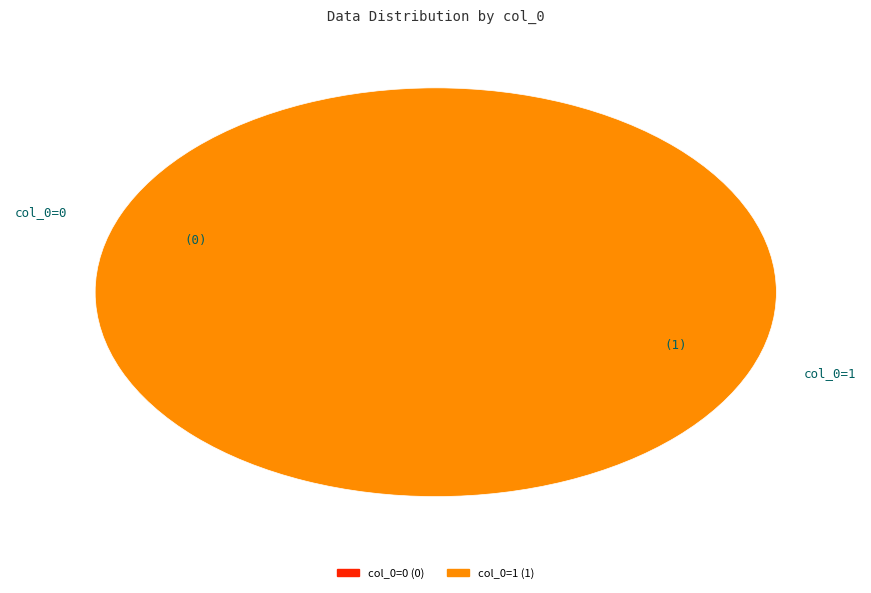

To the nearest percent, what is the combined percentage of col_0=1 and col_0=0?

100%